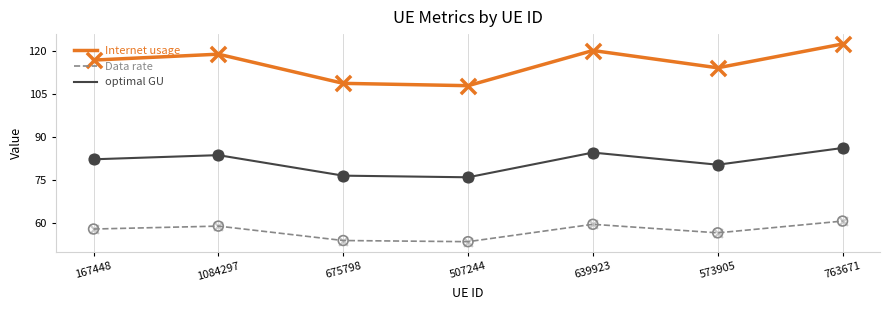

What are all the series names shown in the legend?

Internet usage, Data rate, optimal GU